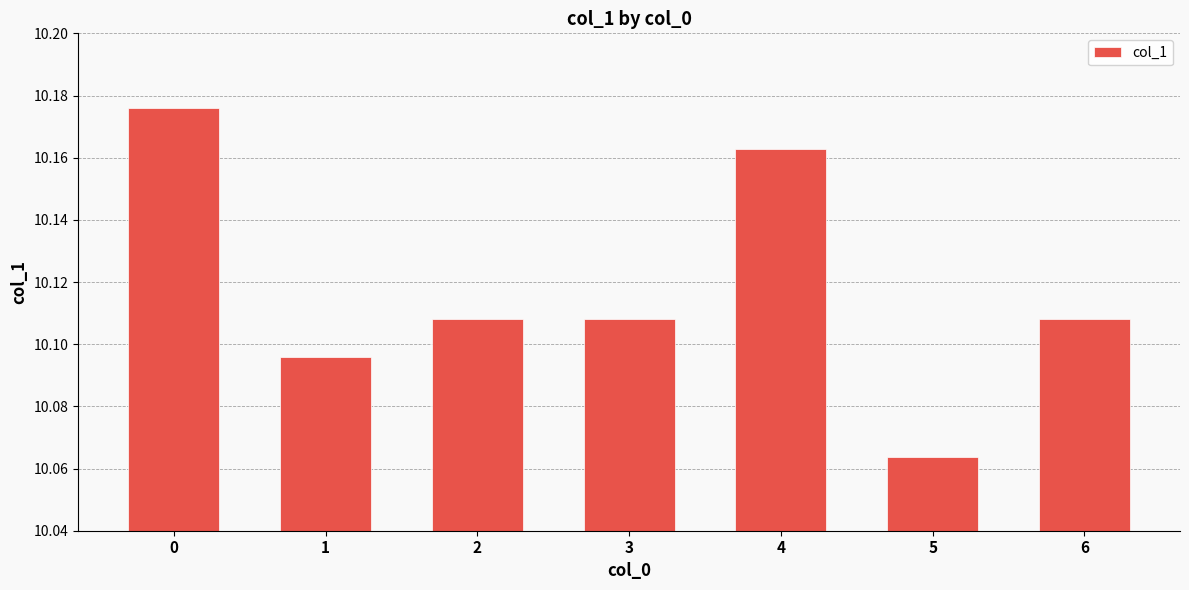

What is the difference between the maximum and minimum values?

0.1